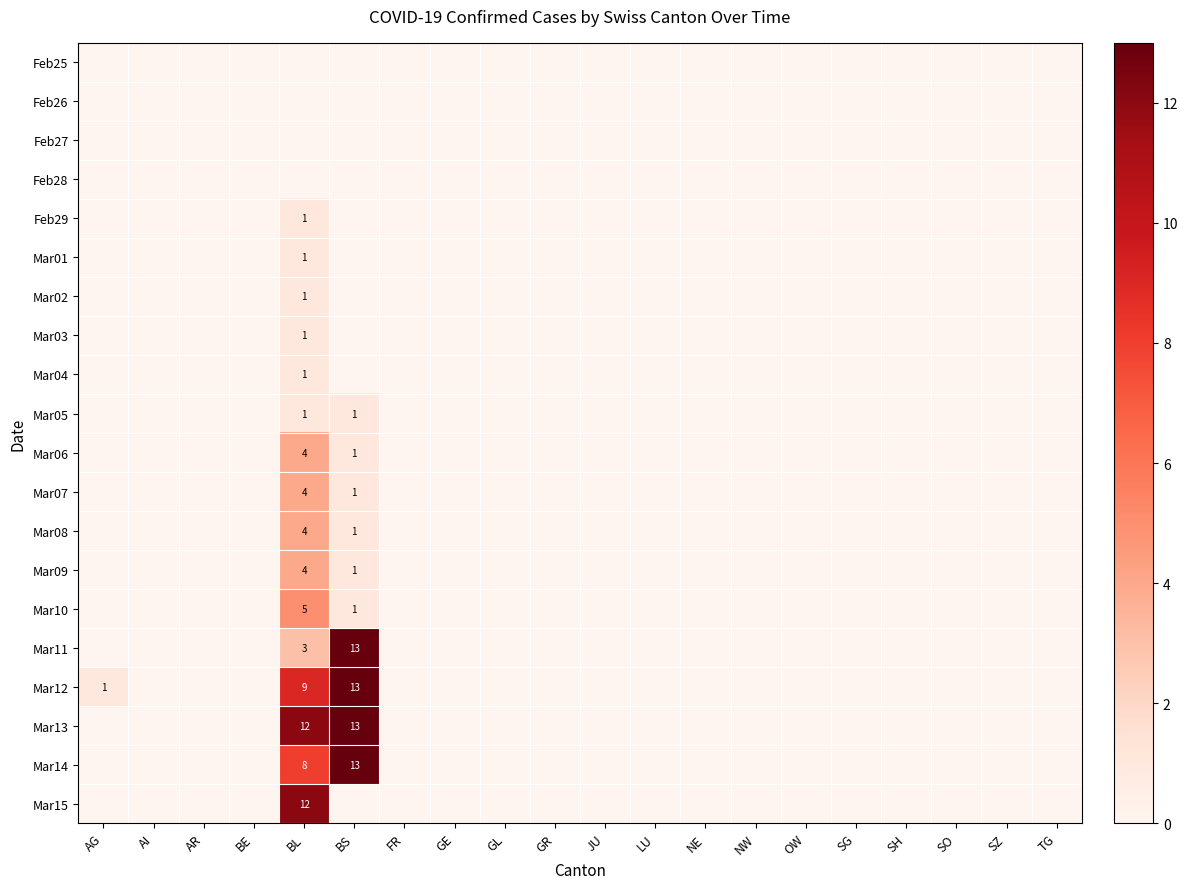

Is it true that Mar14 equals 0 at FR?

True